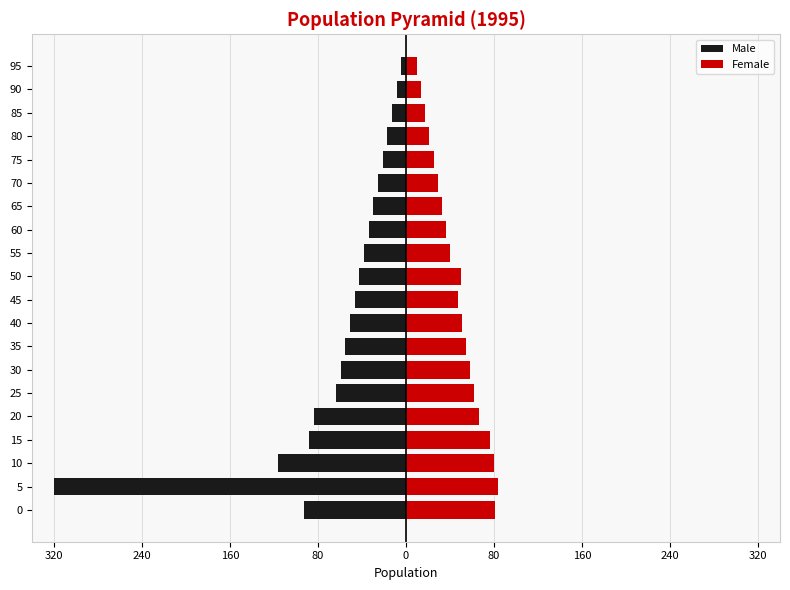

What is the maximum value for Male?

-4.3